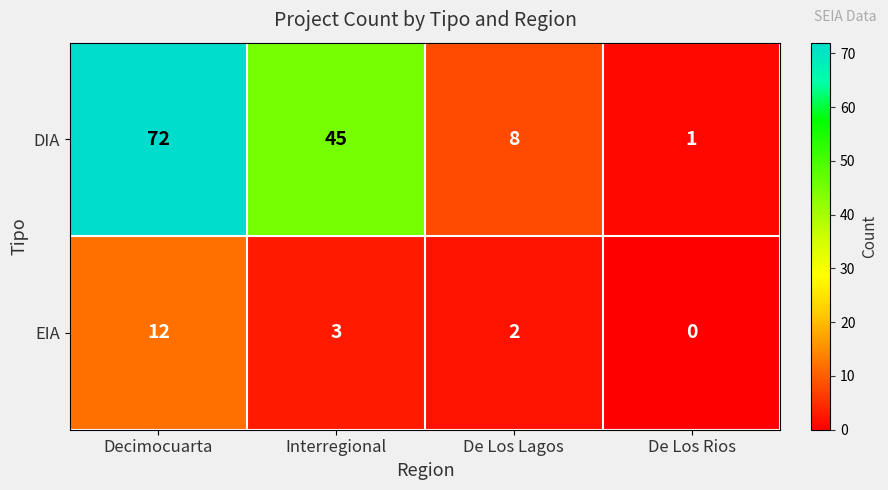

Reading left to right, extract all data points from this chart.

DIA: 72	45	8	1
EIA: 12	3	2	0